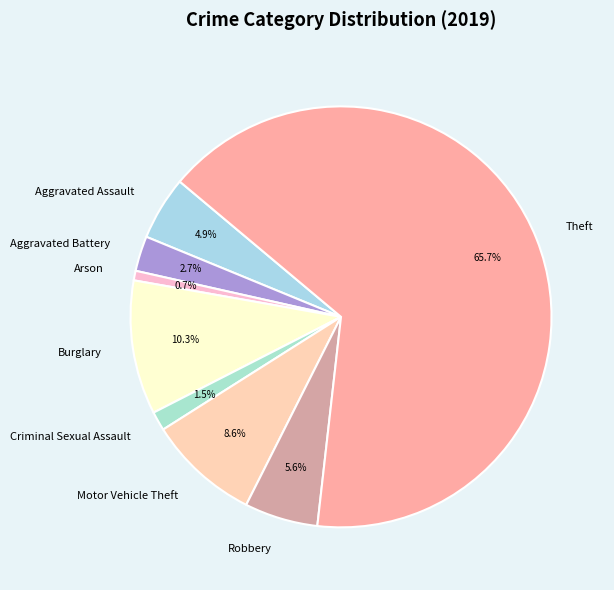

To the nearest percent, what is the difference between the largest and smallest slice percentages?

65%